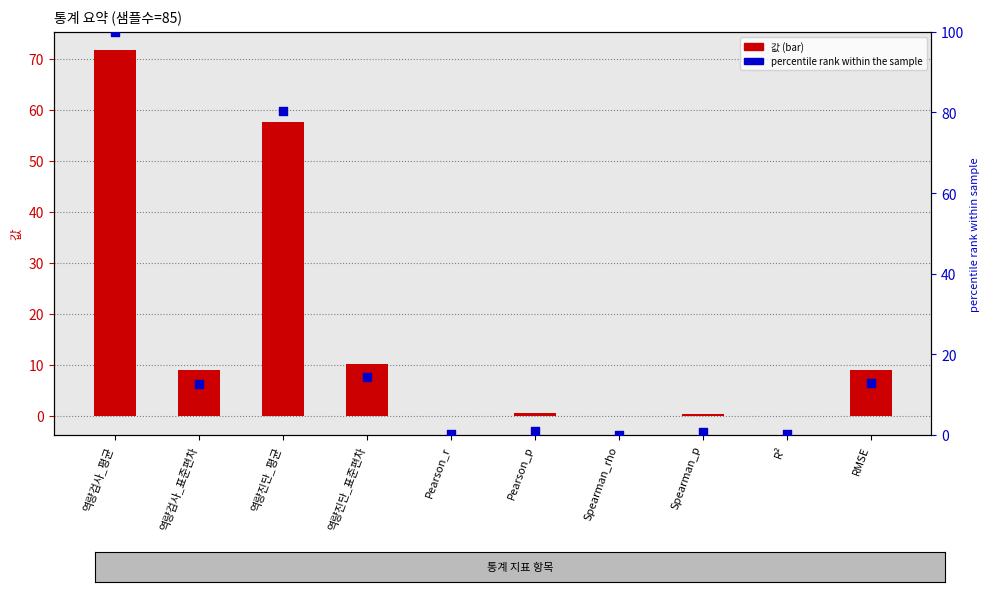

Which series reaches the minimum Y coordinate?

값